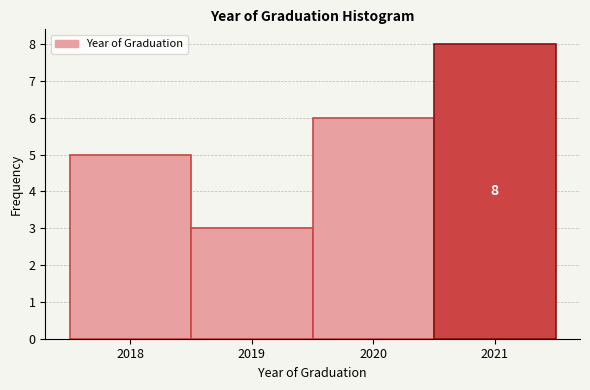

Over which range of the x-axis is the bar tallest?

2020.5 to 2021.5